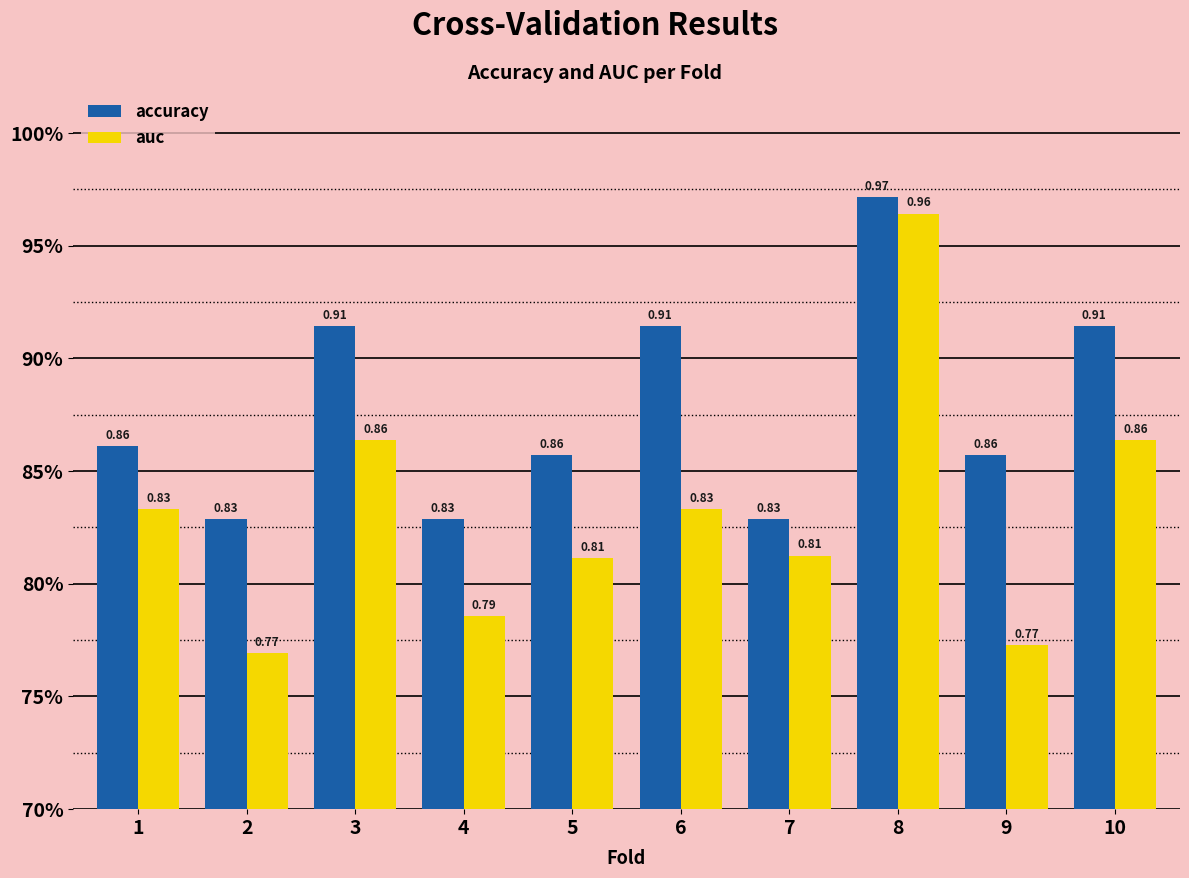

At which label is auc closest to 0?

2